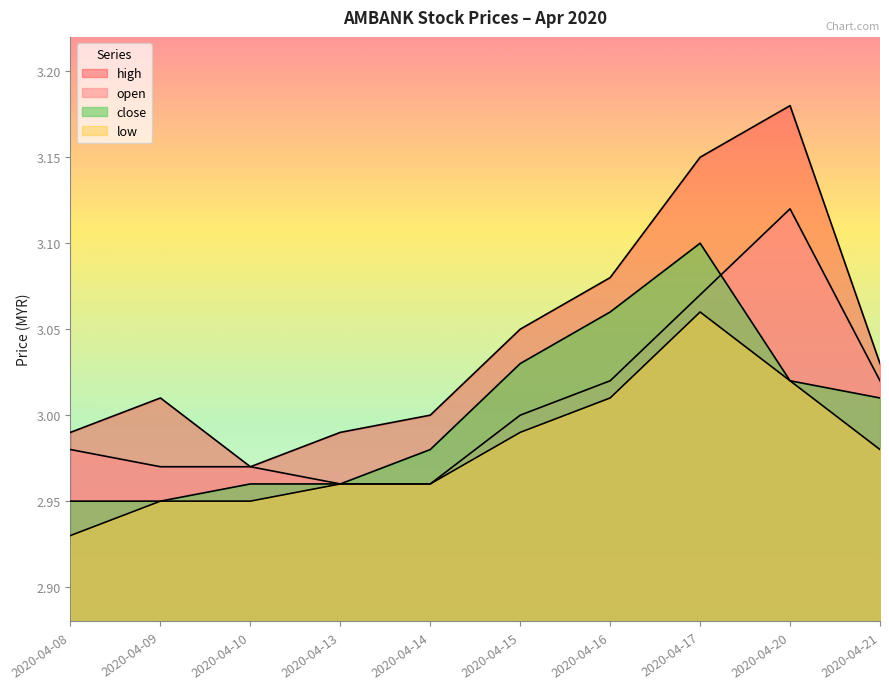

What is the approximate value of low at 2020-04-09?

3.0